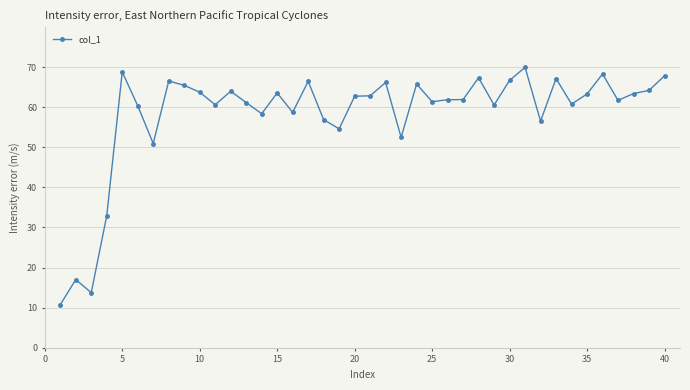

What is the average value?

58.2